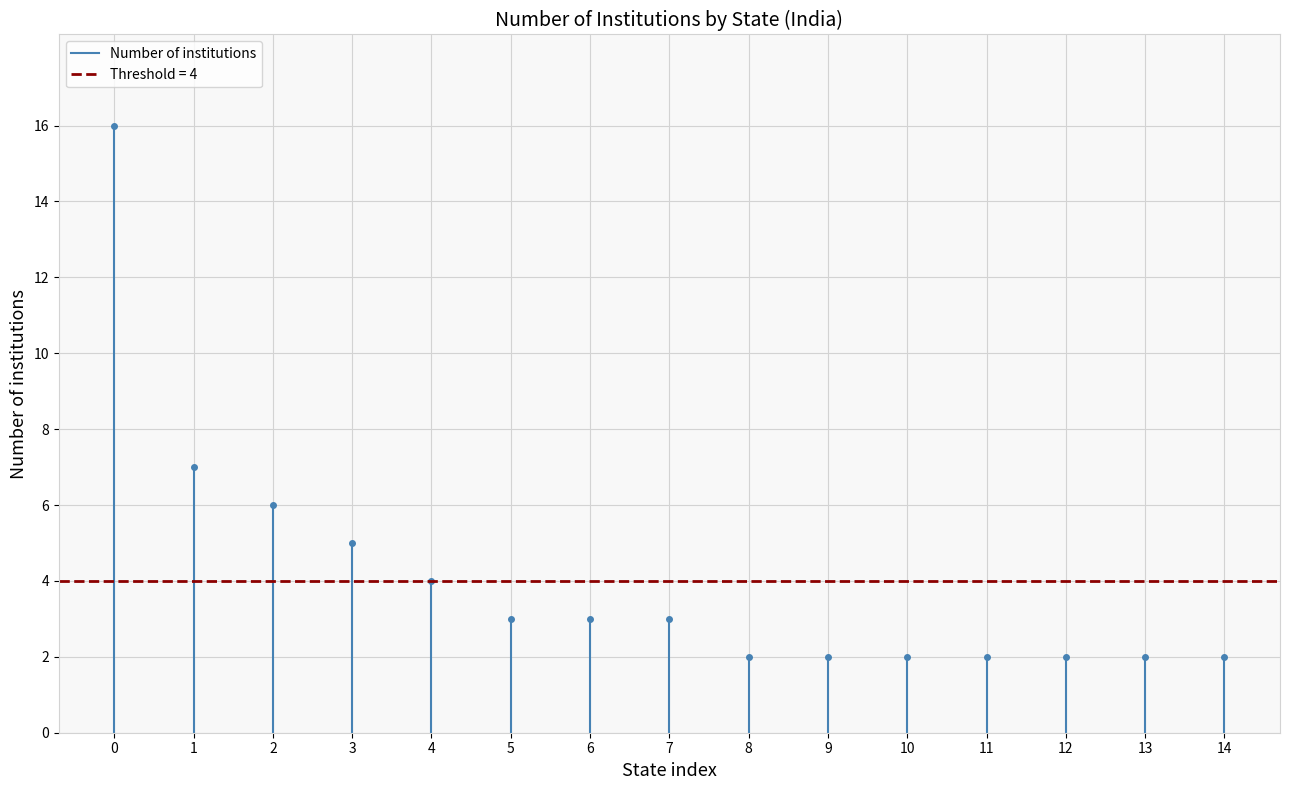

What is the greatest value displayed?

16